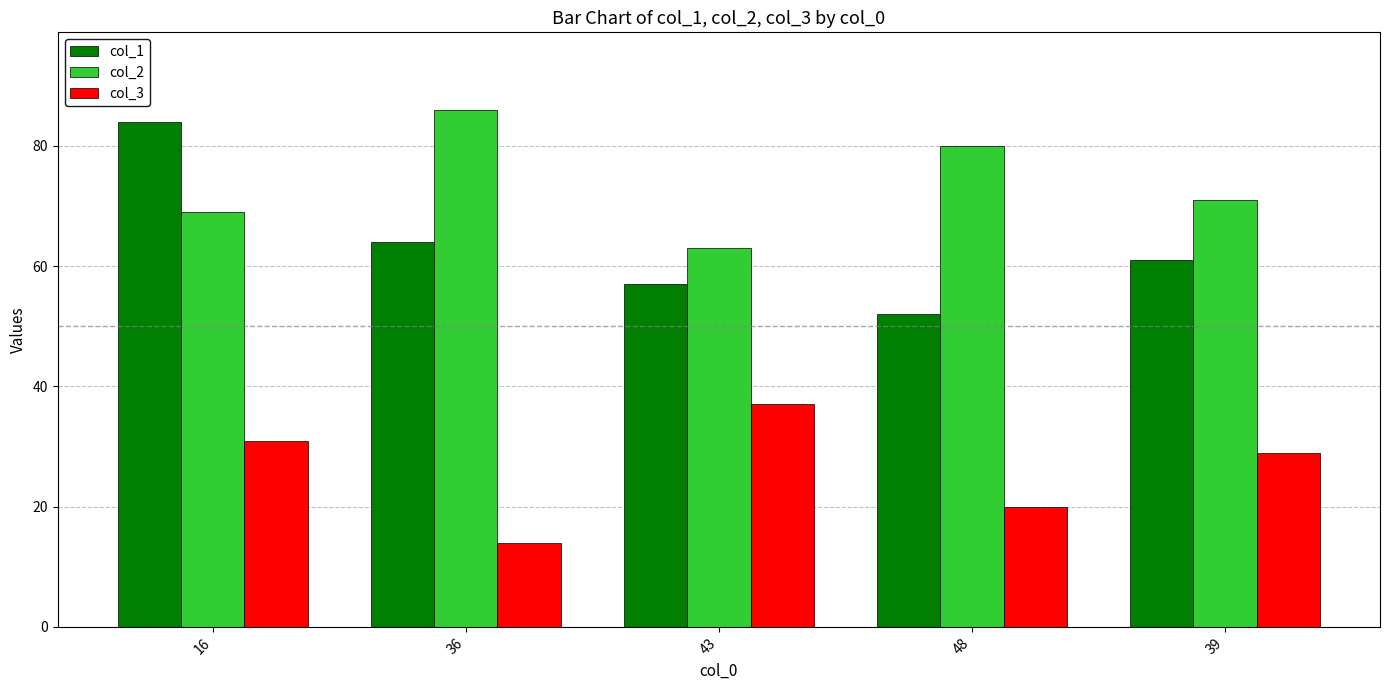

What is the total value across all series at 36?

164